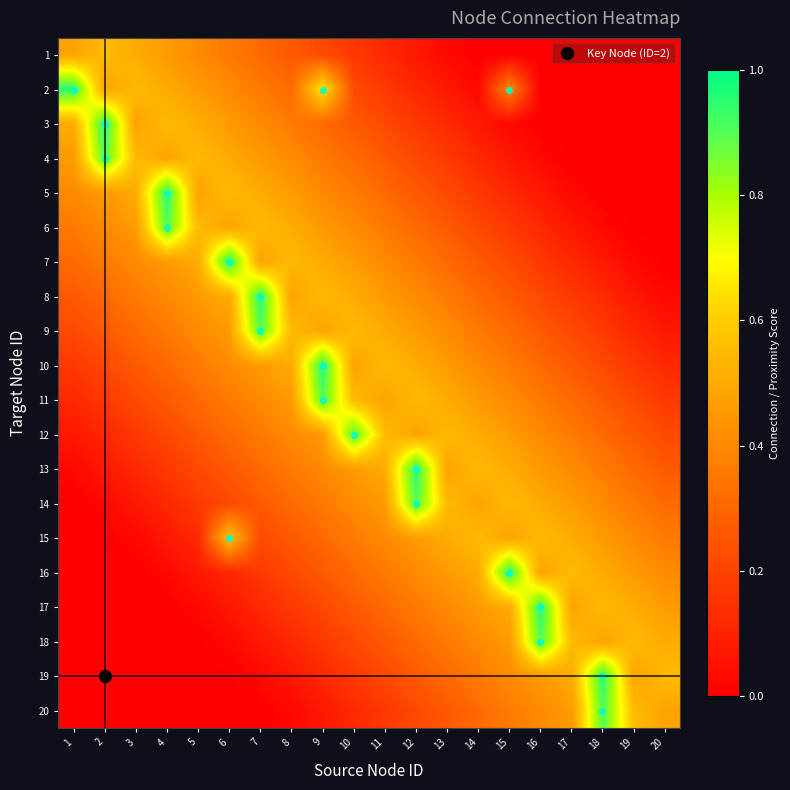

What is the spread (max minus min) of values at 17?

0.6